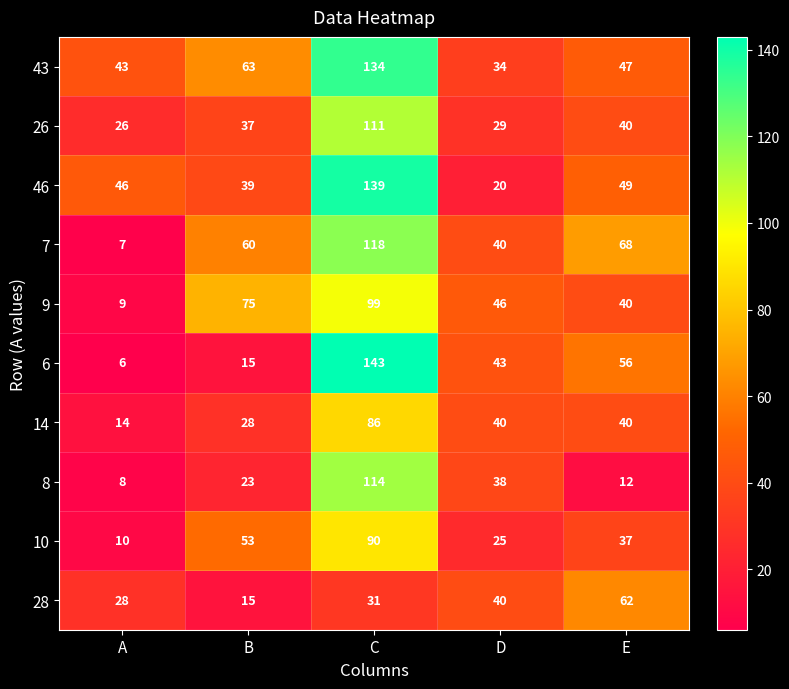

Which series has the largest total across all categories?

43